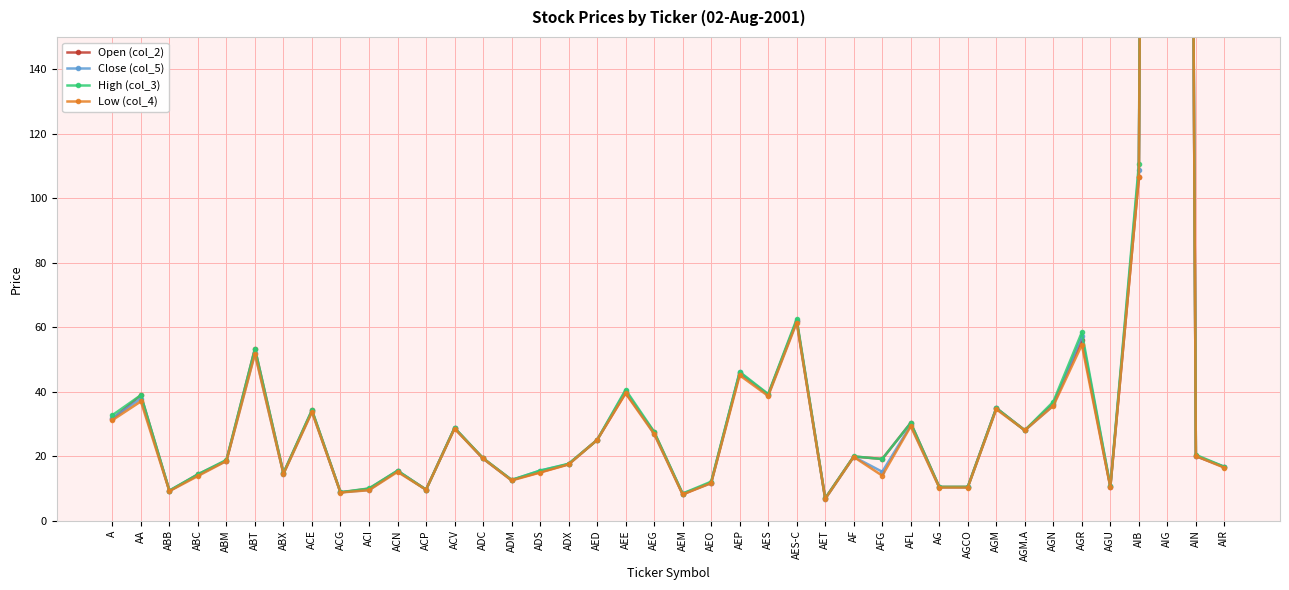

Reading left to right, list all the values displayed in this chart.

Open (col_2): A=31.5	AA=38.9	ABB=9.2	ABC=14.3	ABM=18.6	ABT=53.3	ABX=14.7	ACE=34.1	ACG=8.7	ACI=9.9	ACN=15.4	ACP=9.6	ACV=28.7	ADC=19.3	ADM=12.6	ADS=15.0	ADX=17.5	AED=25.0	AEE=39.6	AEG=27.4	AEM=8.1	AEO=11.8	AEP=45.7	AES=39.1	AES-C=62.0	AET=6.9	AF=19.9	AFG=19.1	AFL=30.3	AG=10.4	AGCO=10.4	AGM=34.9	AGM.A=28.0	AGN=36.3	AGR=56.0	AGU=10.4	AIB=106.5	AIG=1655.0	AIN=20.0	AIR=16.6
Close (col_5): A=31.8	AA=37.9	ABB=9.3	ABC=14.1	ABM=18.6	ABT=52.0	ABX=14.6	ACE=33.9	ACG=8.8	ACI=9.5	ACN=15.4	ACP=9.6	ACV=28.7	ADC=19.3	ADM=12.5	ADS=15.5	ADX=17.5	AED=25.0	AEE=40.2	AEG=26.9	AEM=8.4	AEO=11.6	AEP=46.0	AES=38.9	AES-C=61.8	AET=6.7	AF=19.8	AFG=15.1	AFL=29.6	AG=10.3	AGCO=10.3	AGM=34.8	AGM.A=28.0	AGN=35.7	AGR=57.2	AGU=10.7	AIB=108.8	AIG=1649.0	AIN=20.1	AIR=16.7
High (col_3): A=32.7	AA=38.9	ABB=9.3	ABC=14.3	ABM=18.8	ABT=53.3	ABX=14.8	ACE=34.3	ACG=8.8	ACI=10.0	ACN=15.5	ACP=9.6	ACV=28.8	ADC=19.4	ADM=12.6	ADS=15.5	ADX=17.6	AED=25.0	AEE=40.6	AEG=27.6	AEM=8.4	AEO=12.1	AEP=46.1	AES=39.2	AES-C=62.5	AET=6.9	AF=19.9	AFG=19.1	AFL=30.3	AG=10.5	AGCO=10.5	AGM=34.9	AGM.A=28.0	AGN=36.9	AGR=58.4	AGU=10.7	AIB=110.5	AIG=1656.6	AIN=20.4	AIR=16.7
Low (col_4): A=31.1	AA=37.0	ABB=9.1	ABC=13.8	ABM=18.5	ABT=51.6	ABX=14.5	ACE=33.6	ACG=8.7	ACI=9.4	ACN=15.1	ACP=9.6	ACV=28.5	ADC=19.3	ADM=12.4	ADS=14.9	ADX=17.4	AED=25.0	AEE=39.5	AEG=26.9	AEM=8.1	AEO=11.6	AEP=45.1	AES=38.6	AES-C=61.4	AET=6.7	AF=19.7	AFG=13.9	AFL=29.2	AG=10.2	AGCO=10.2	AGM=34.5	AGM.A=28.0	AGN=35.6	AGR=54.5	AGU=10.4	AIB=106.5	AIG=1633.6	AIN=20.0	AIR=16.4